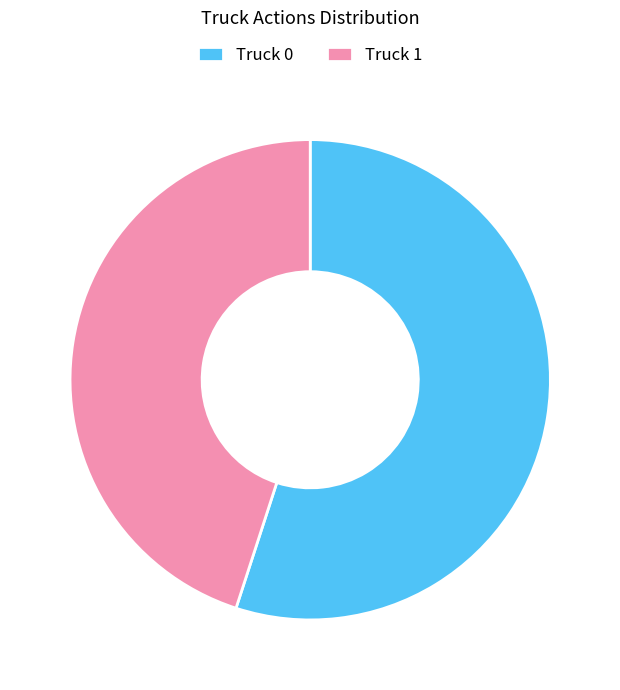

Combined, do Truck 0 and Truck 1 account for over 50%?

Yes